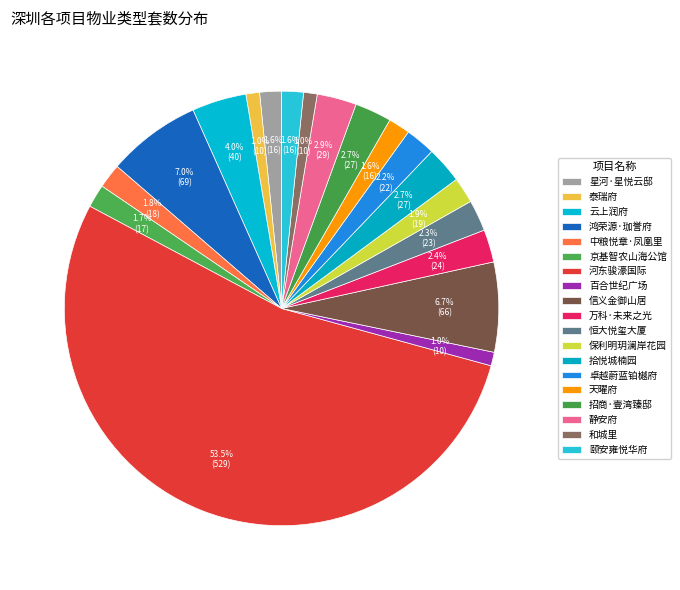

Count the number of slices in the pie.

19